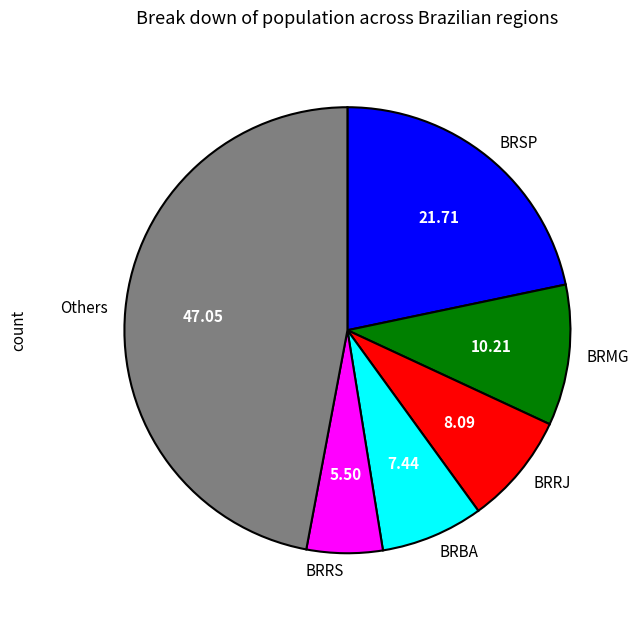

Which has a higher value, BRBA or Others?

Others